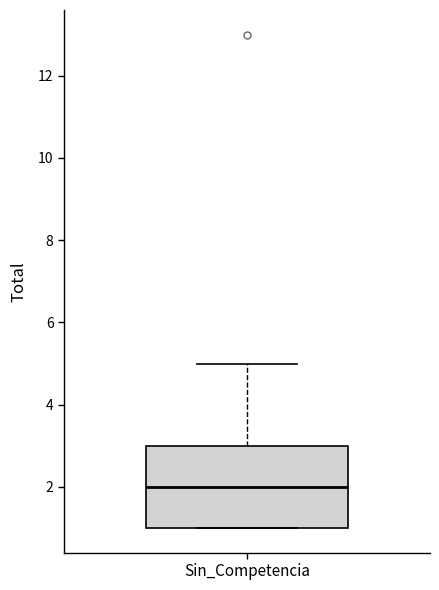

Transcribe this box plot: give where the median line is, the range the box spans, and where the two whiskers end, as read against the y-axis. The values are not printed on the chart, so give them approximately, as read against the axis.

median 2, box 1 to 3, whiskers 1 to 5